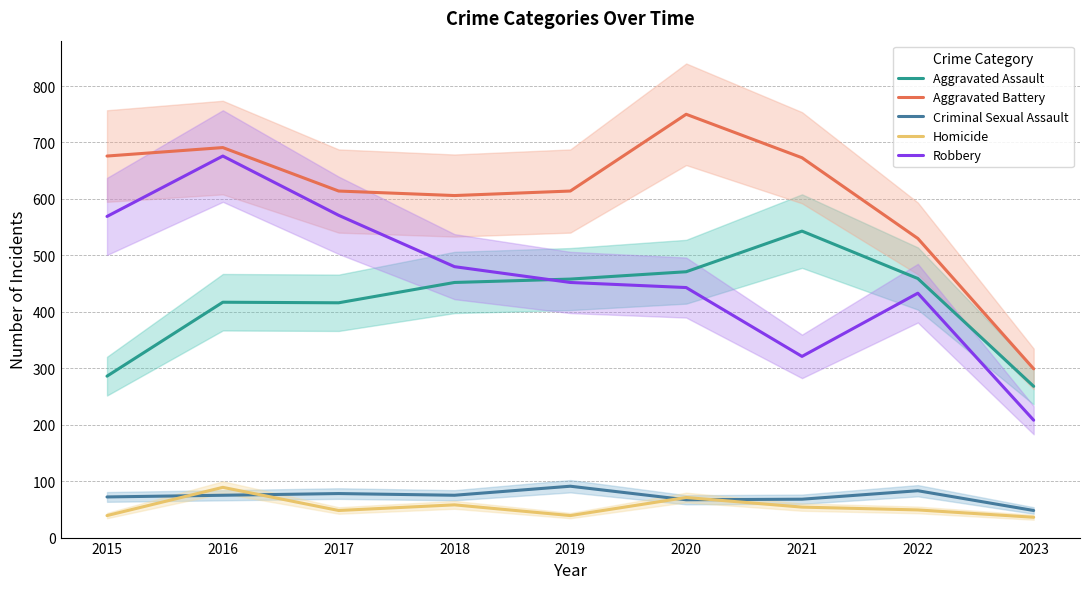

What is the average value of the Robbery series?

461